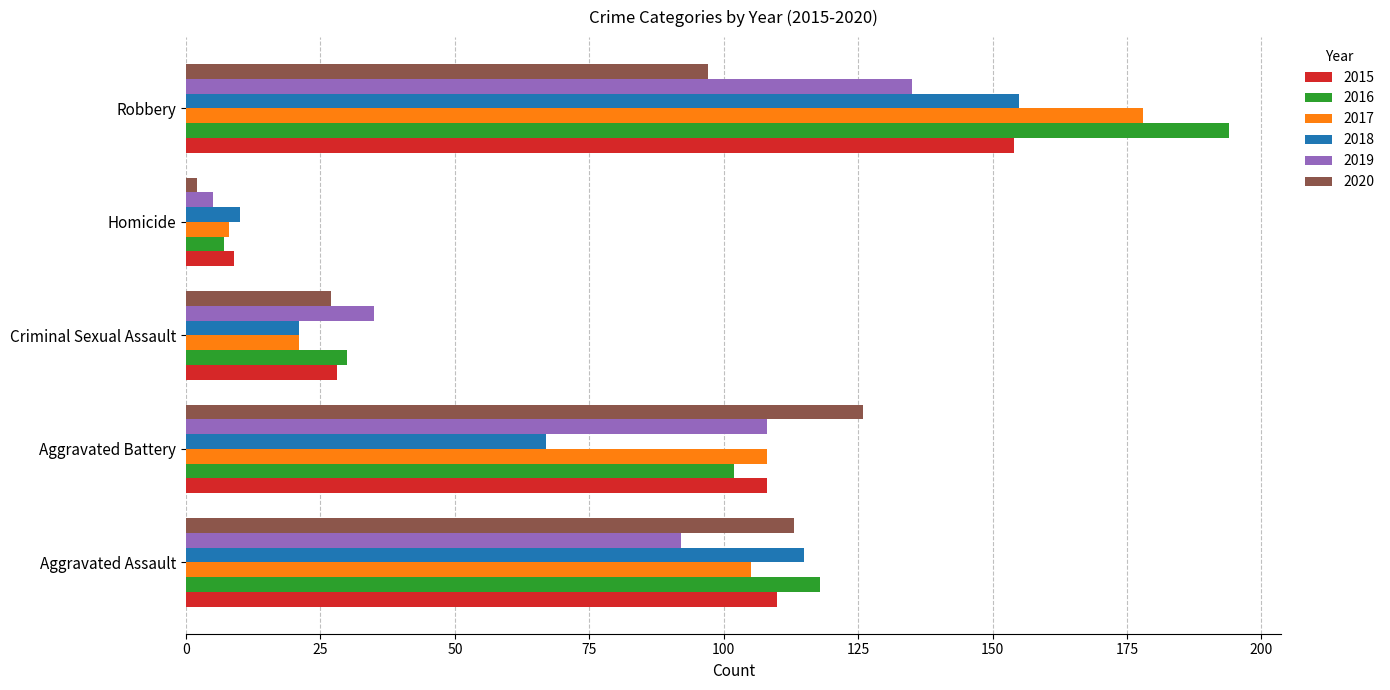

Which series changed the most between Aggravated Assault and Aggravated Battery?

2018